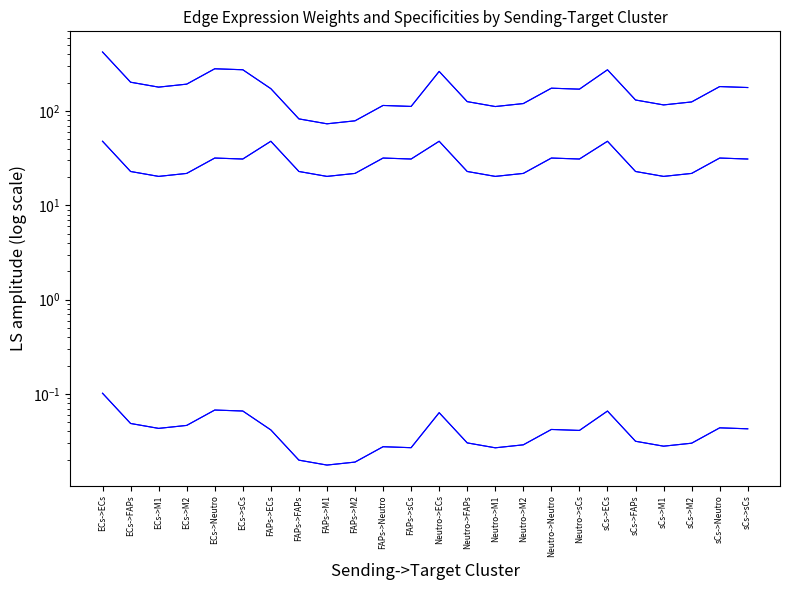

List the series in order of their peak value, lowest first.

Edge average expression derived specificity, Edge total expression derived specificity, Receptor average expression value, Receptor total expression value, Edge average expression weight, Edge total expression weight